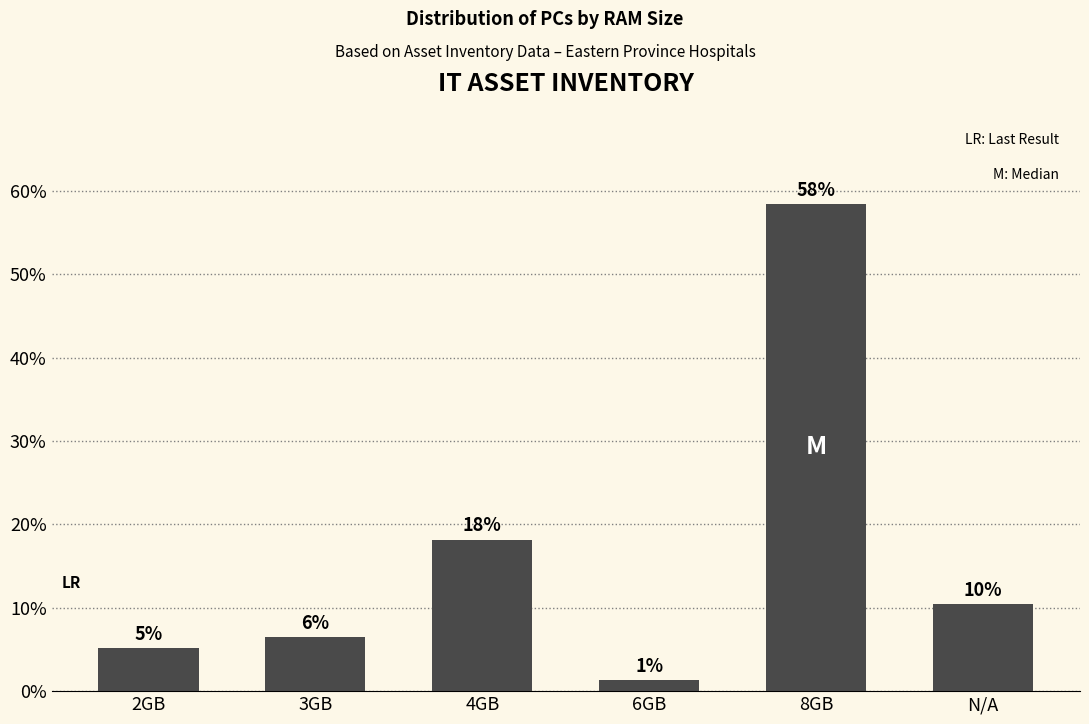

What position from the left is N/A?

6